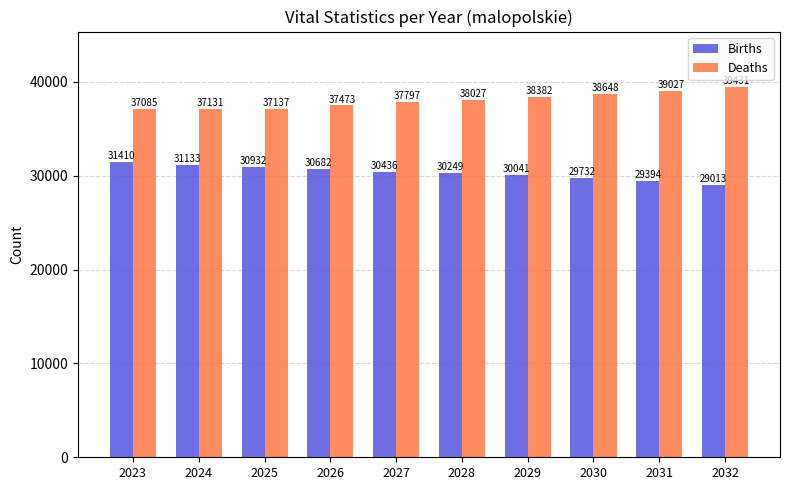

At how many categories does at least one series exceed 36791?

10